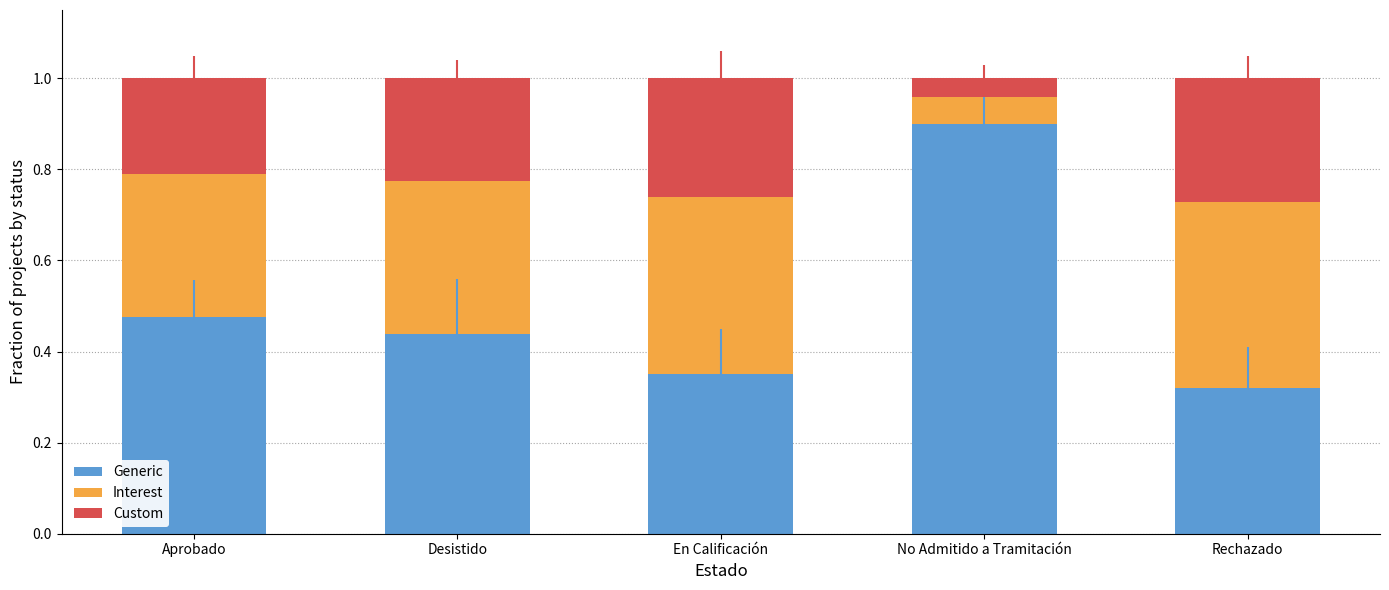

What are all the series names shown in the legend?

Generic, Interest, Custom